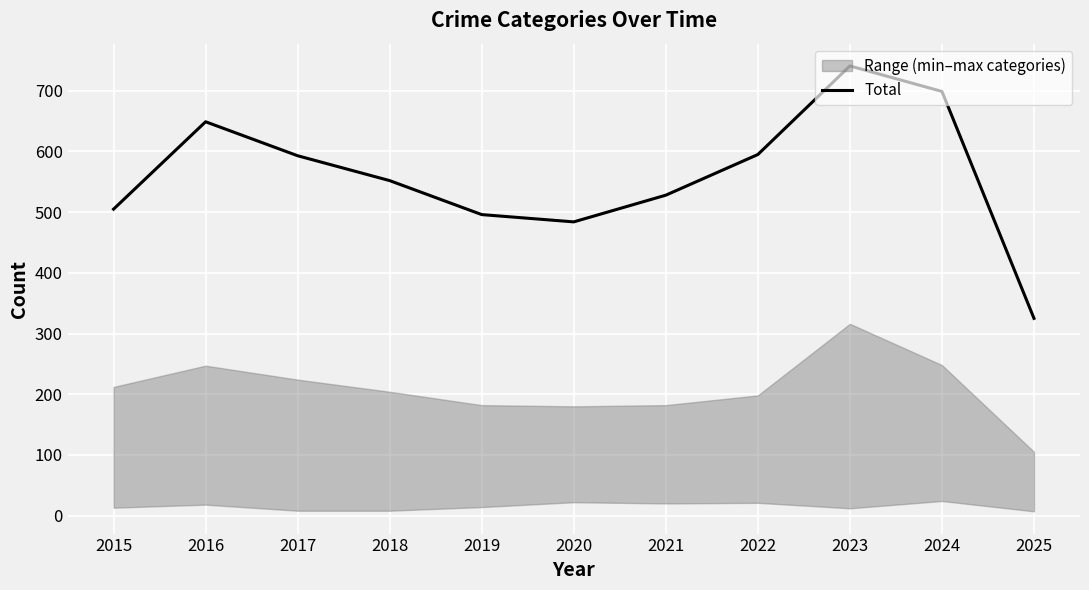

Which label corresponds to the smallest value in the chart?

2025